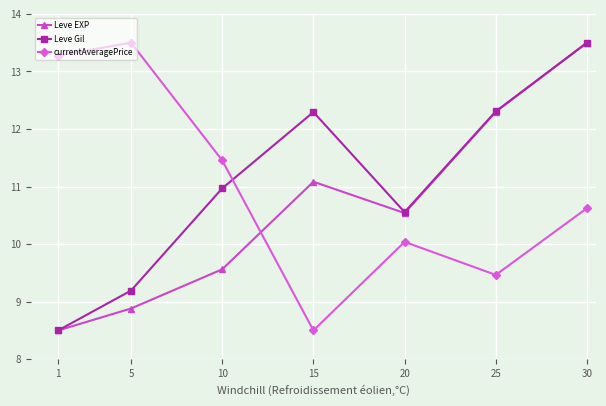

What is the approximate value of Leve EXP at 15?

11.1